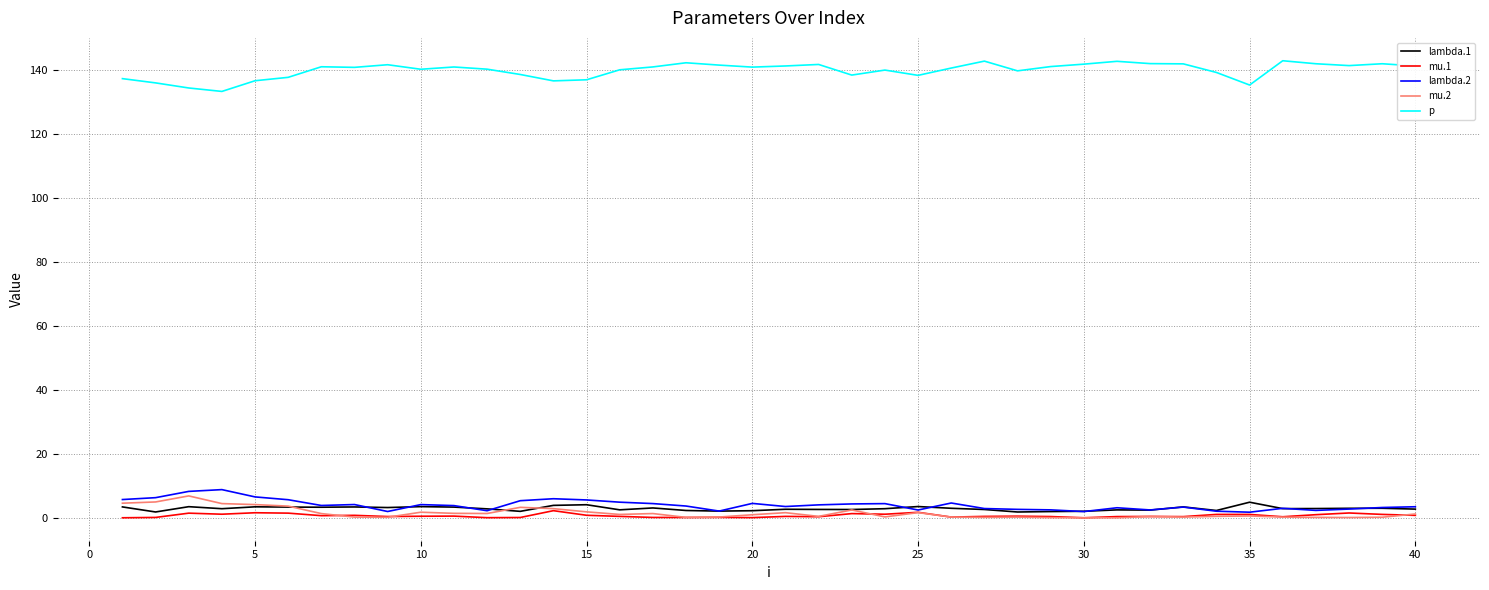

True or false: lambda.1 and p cross at least once.

False